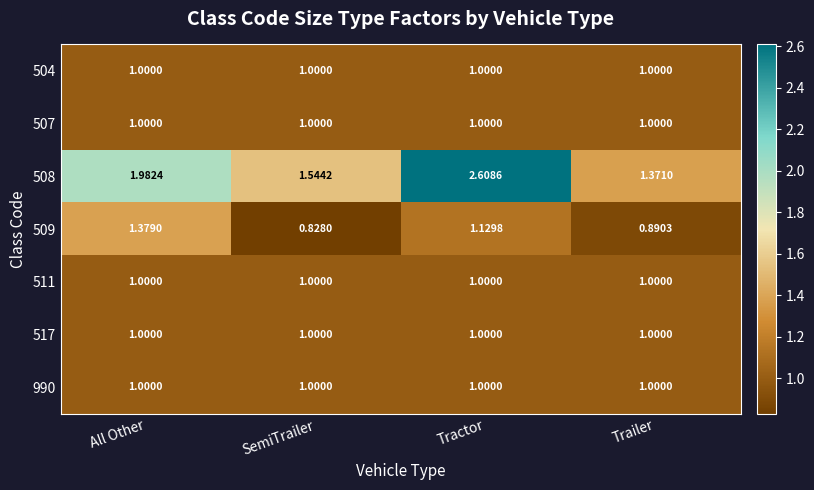

At which label is 508 closest to 1?

Trailer